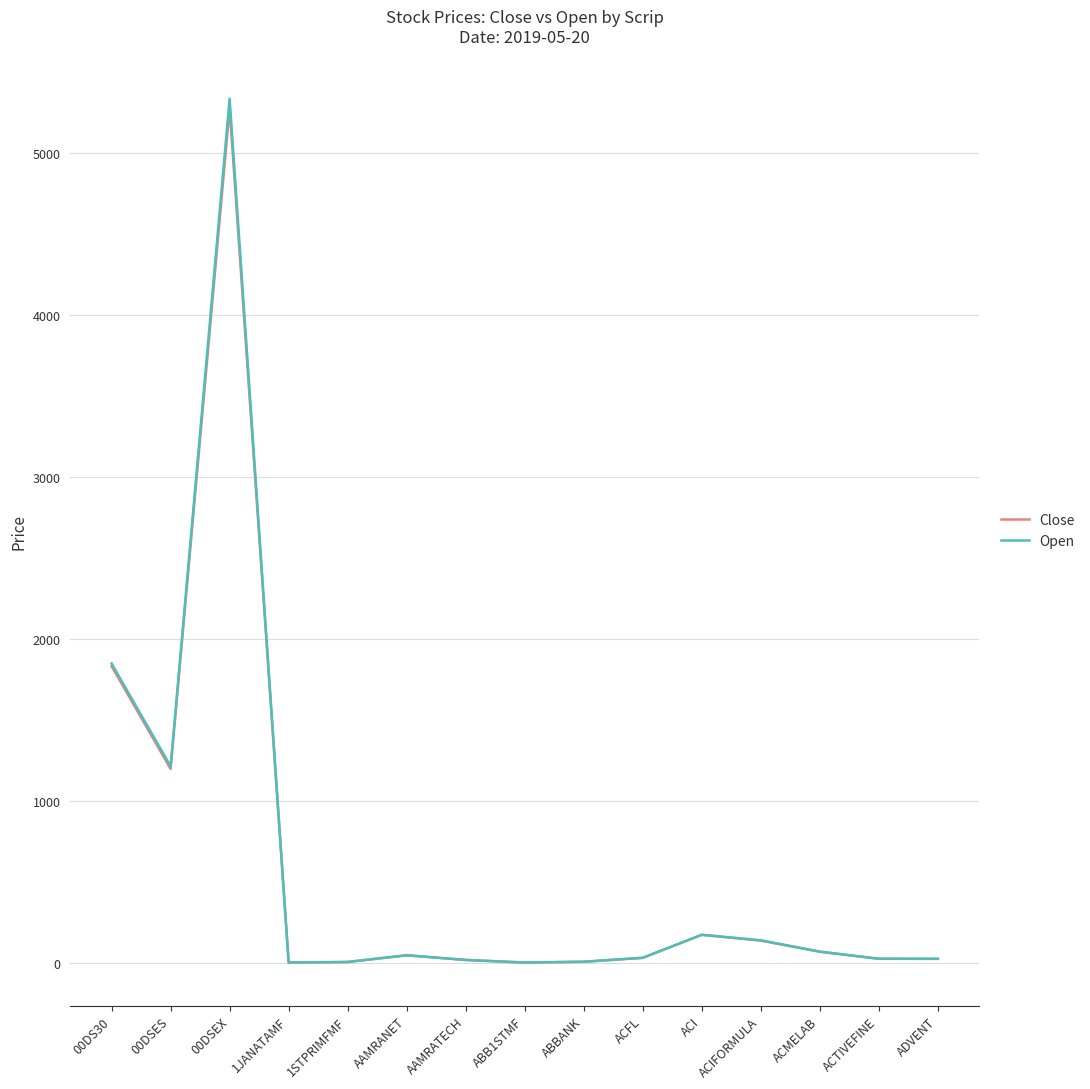

What is the difference between the maximum and minimum values in the Close series?

5271.6